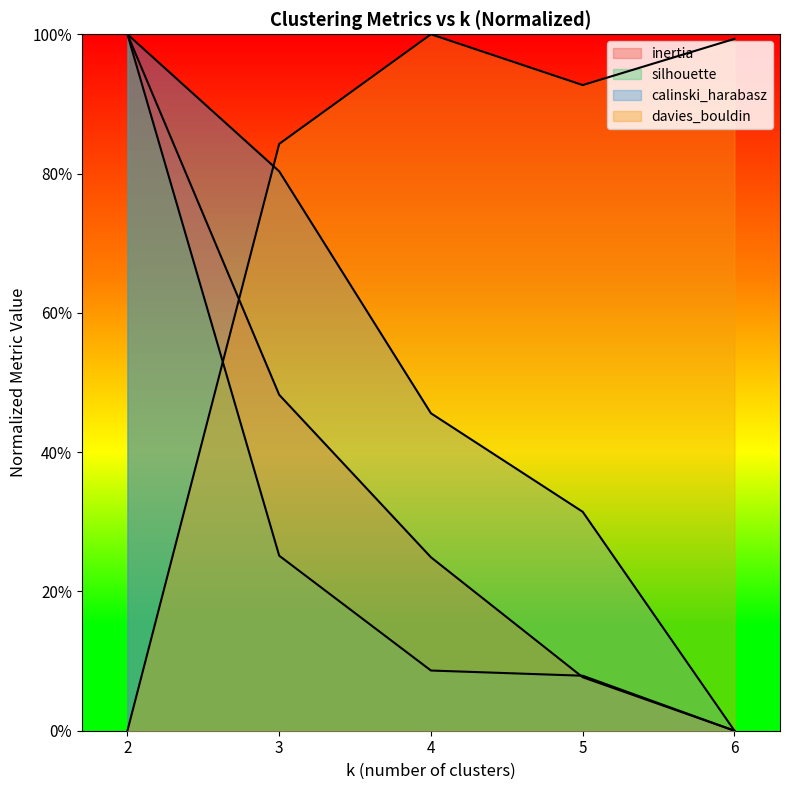

True or false: silhouette has more than 2 interior local peaks.

False